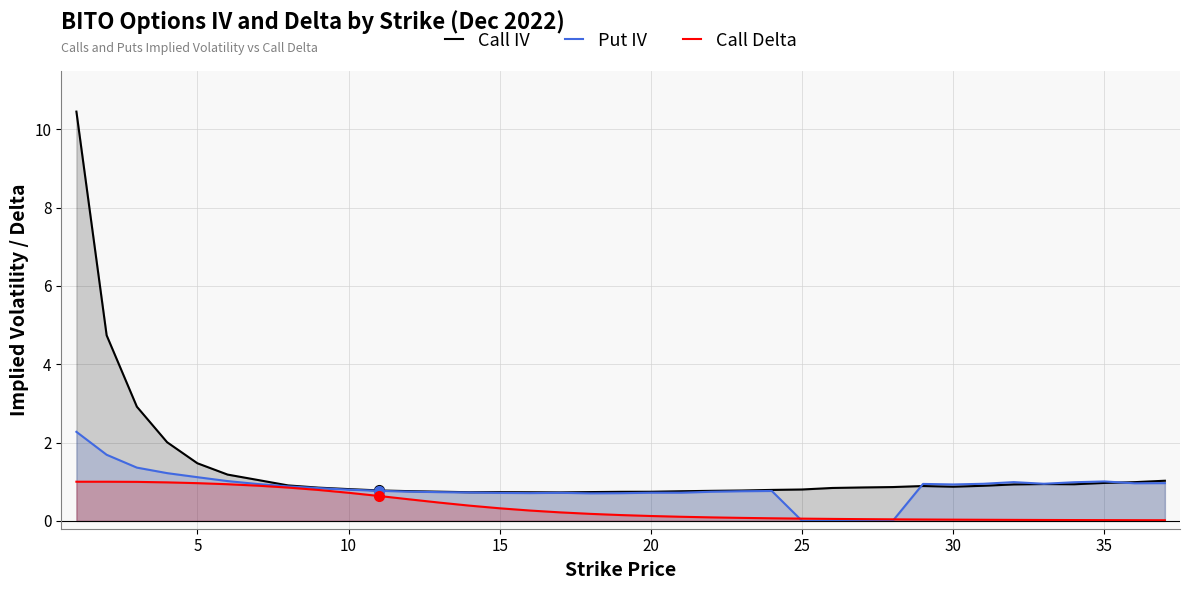

How many data points does each series have?

37